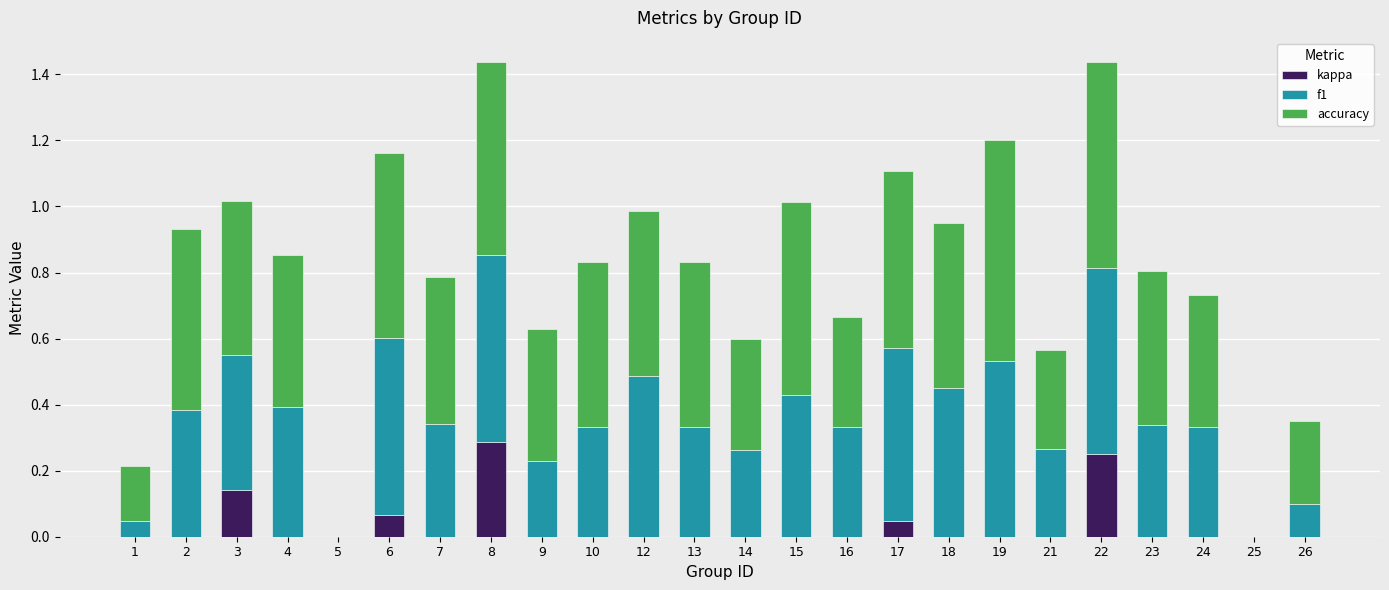

Are the bars horizontal?

No